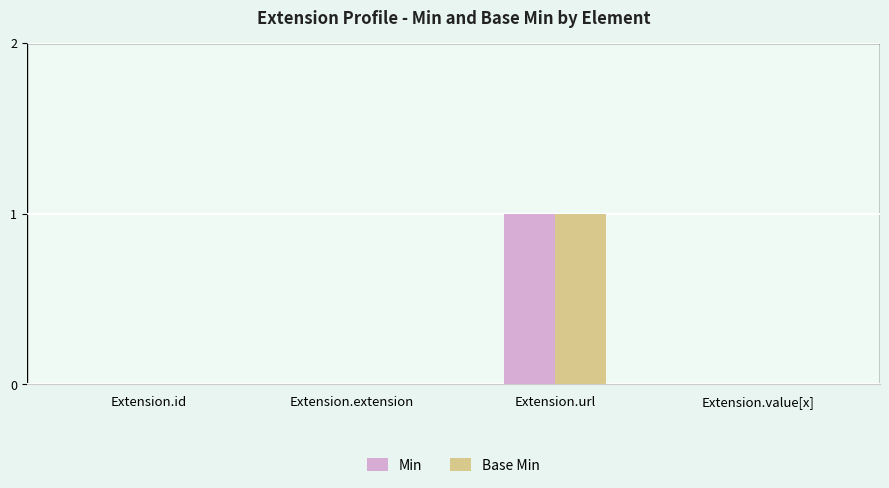

How many groups of bars are there?

4